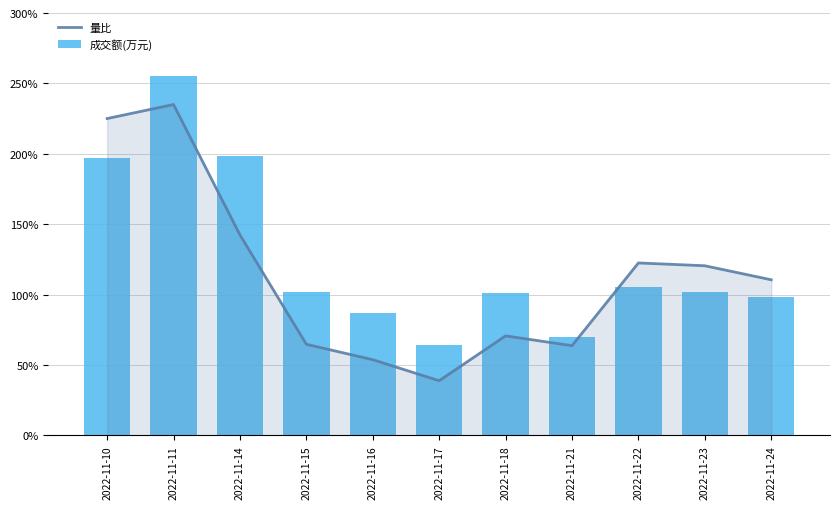

At how many categories does at least one series exceed 240?

1